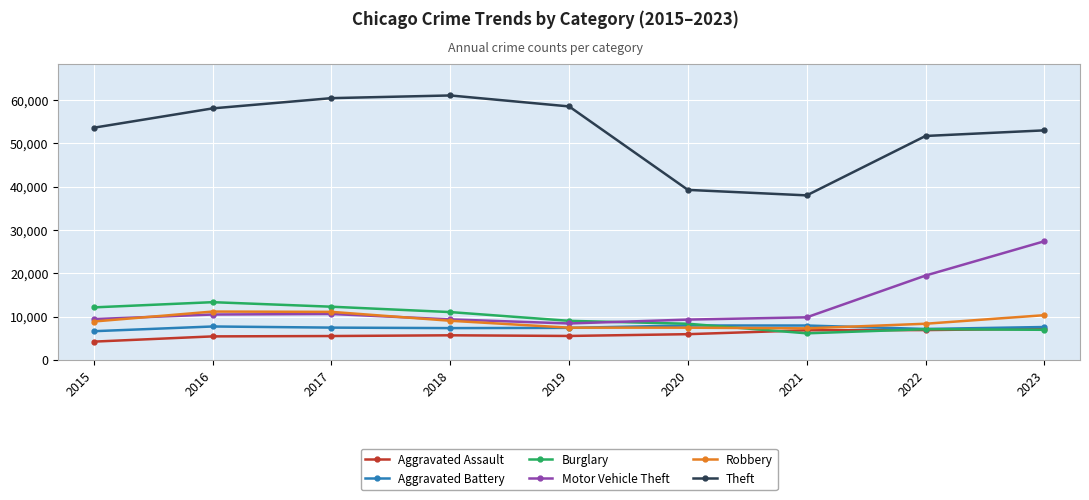

True or false: Aggravated Assault and Theft cross at least once.

False